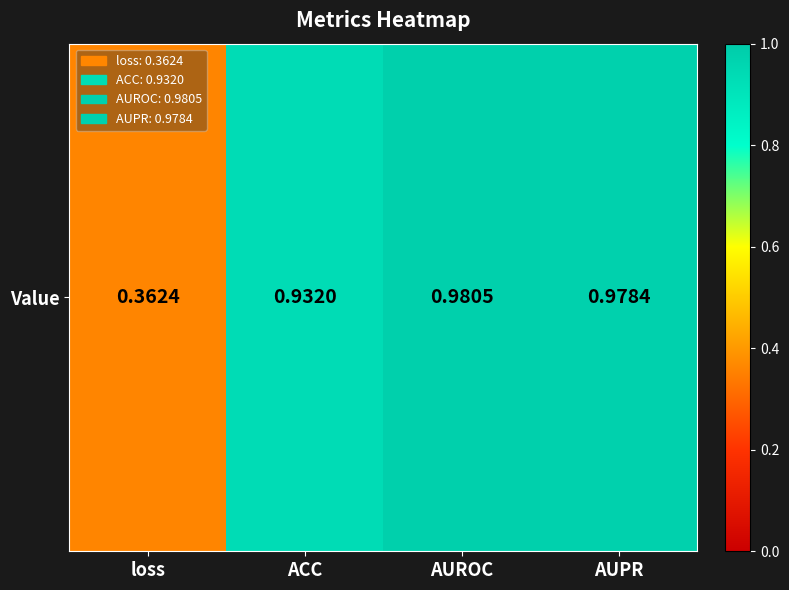

What is the approximate value at AUPR?

1.0